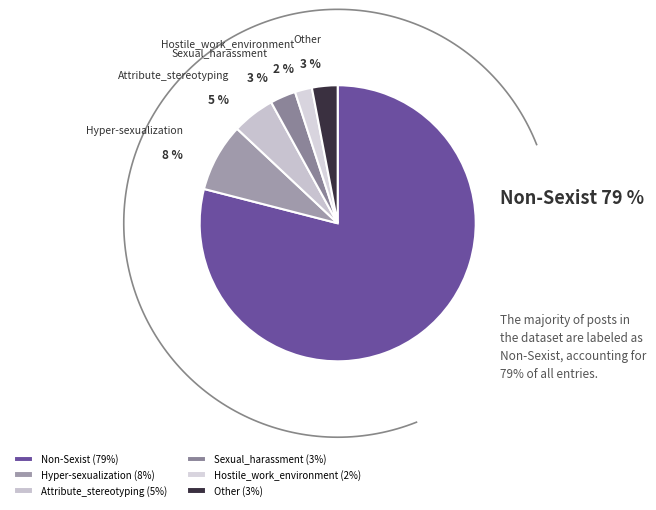

How much of the chart is everything except Sexual_harassment?

97.0%